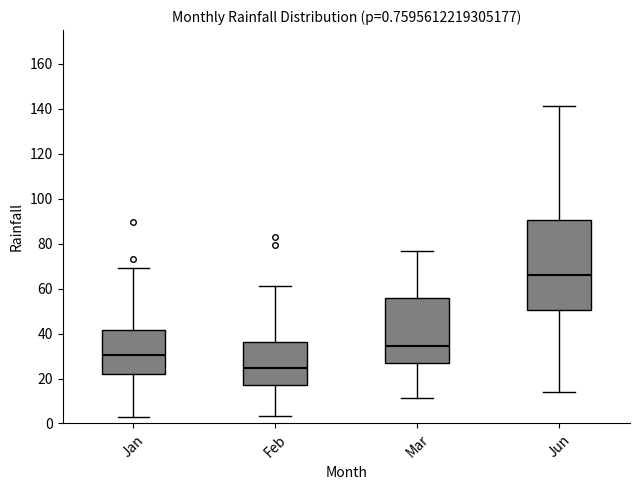

Which box is the tallest, from its lower edge to its upper edge?

Jun